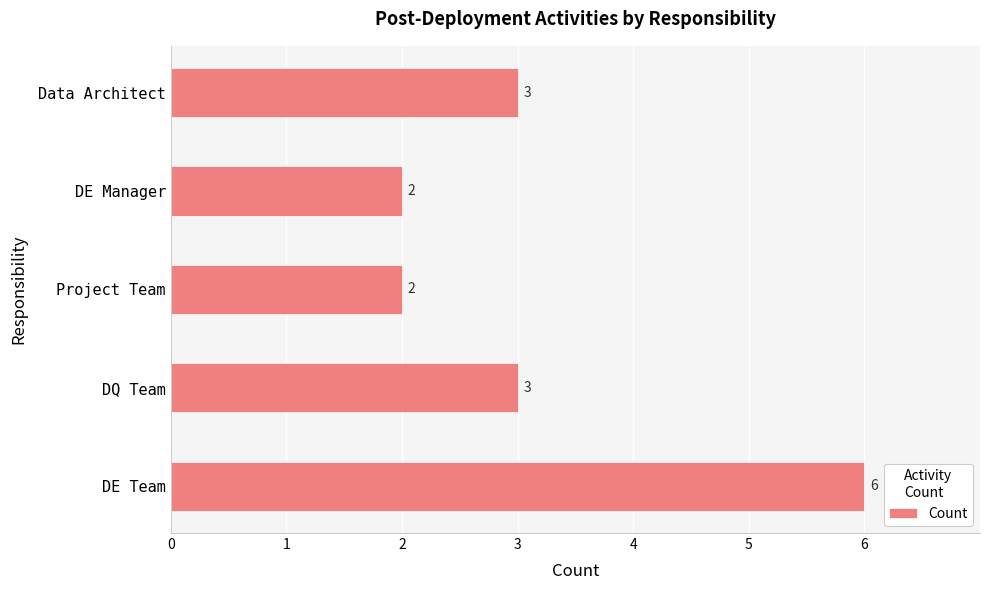

Reading bottom to top, what are all the values shown in this chart?

DE Team=6	DQ Team=3	Project Team=2	DE Manager=2	Data Architect=3